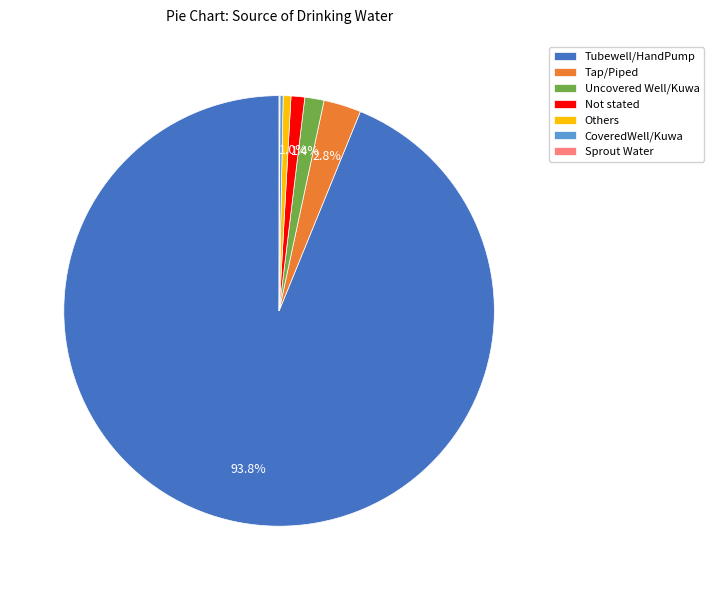

Does Tubewell/HandPump represent more than half of the total?

Yes